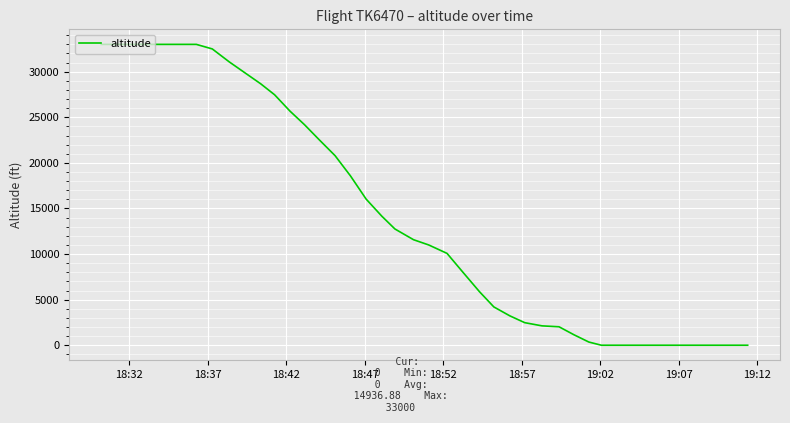

What is the maximum value shown in the chart?

33000